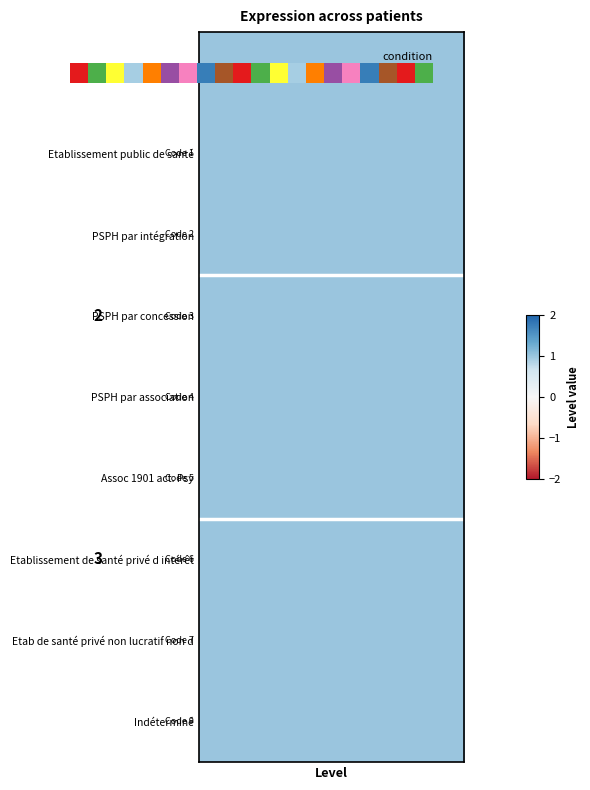

The value at 6 is 3. True or false?

False